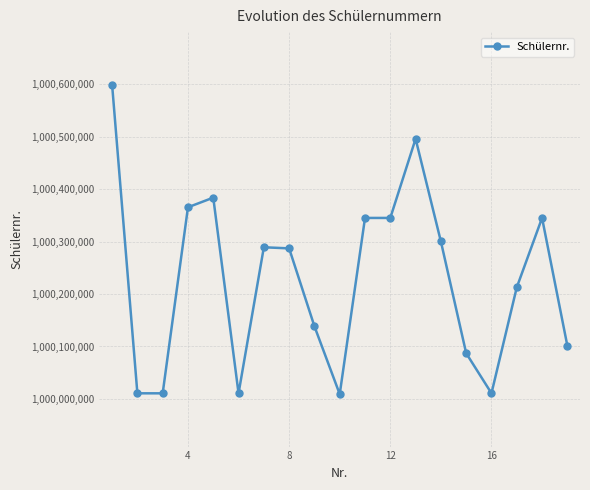

True or false: the data has more than 2 interior local peaks.

True